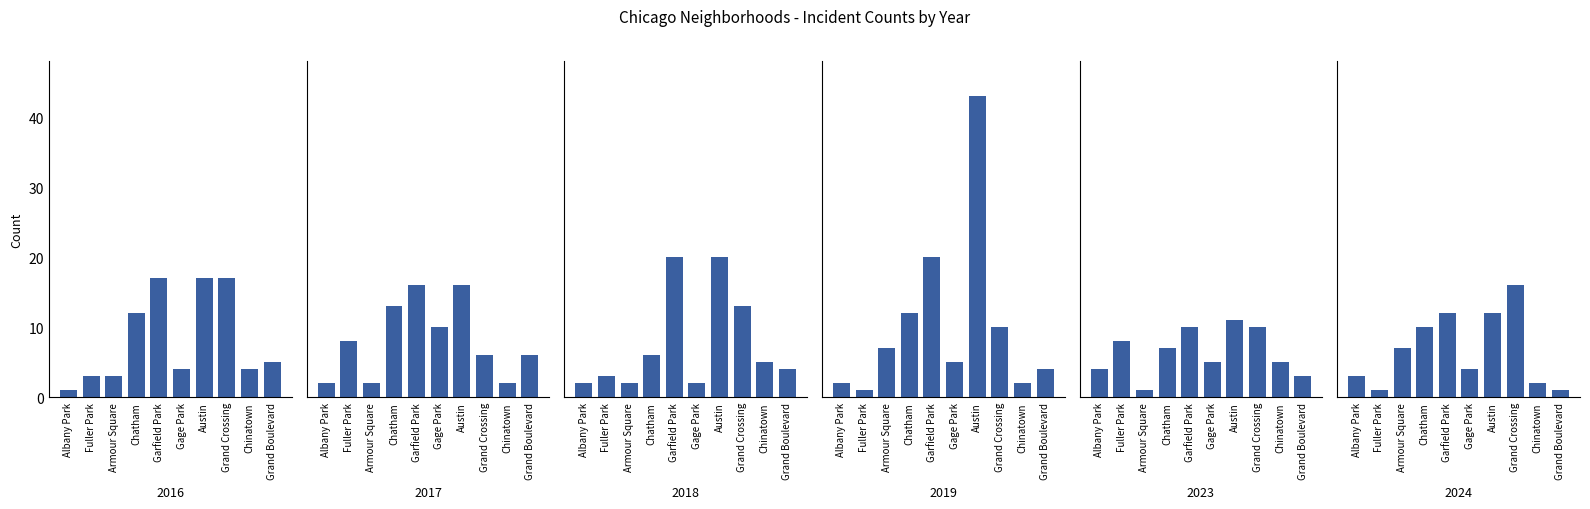

What are all the series names shown in the legend?

2024, 2023, 2019, 2018, 2017, 2016